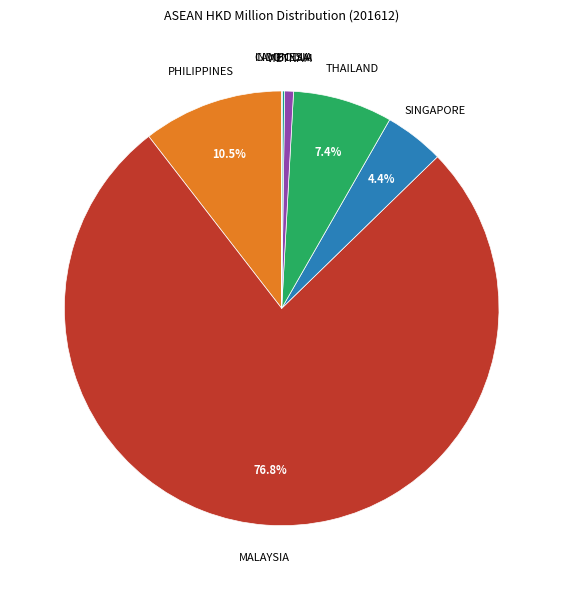

Between THAILAND and PHILIPPINES, which is larger?

PHILIPPINES